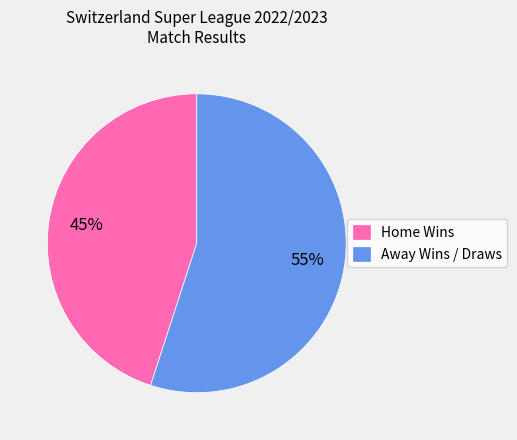

Do Away Wins / Draws and Home Wins together represent more than half of the pie?

Yes